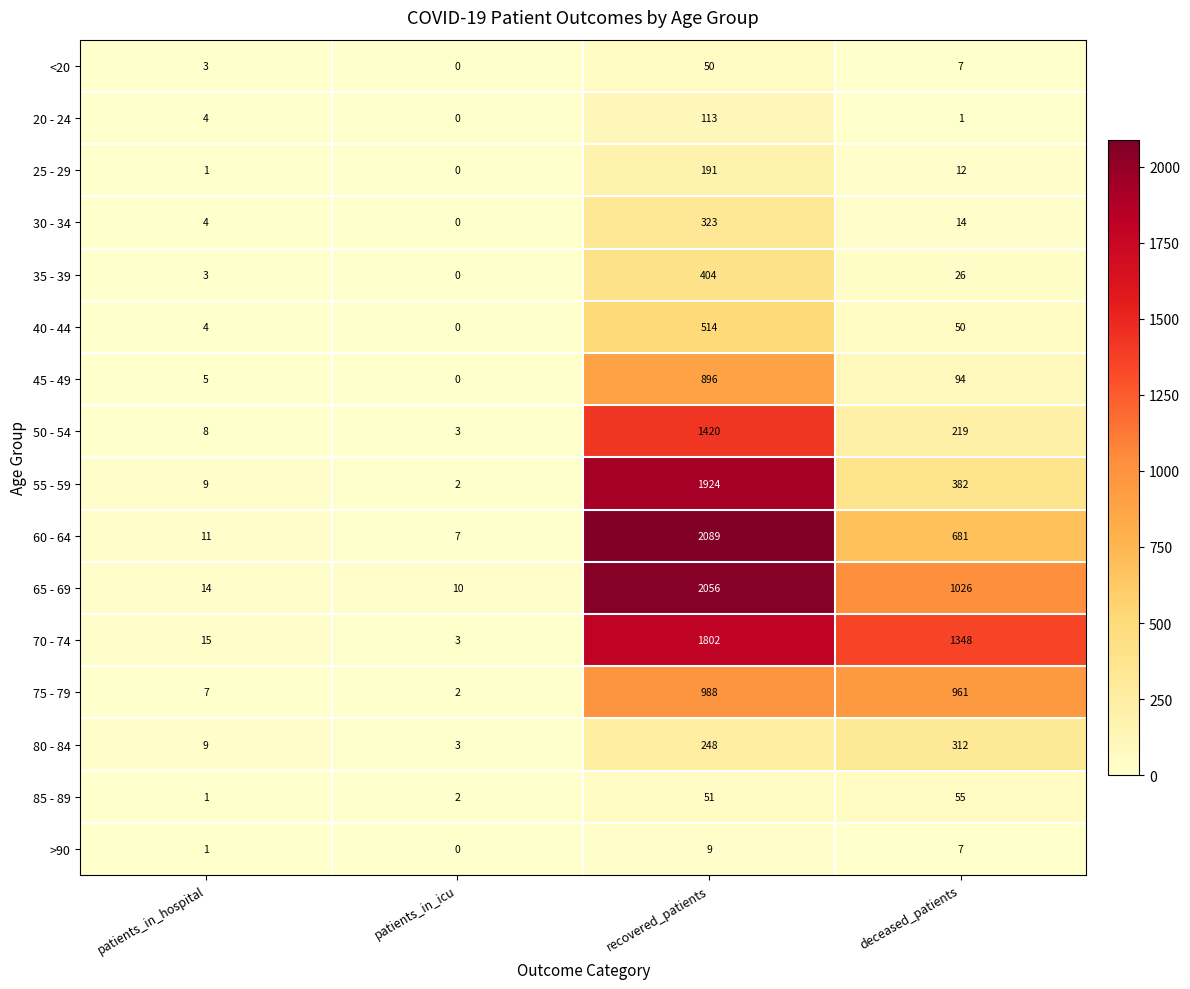

What is the difference between the maximum and minimum values in the 80 - 84 series?

309